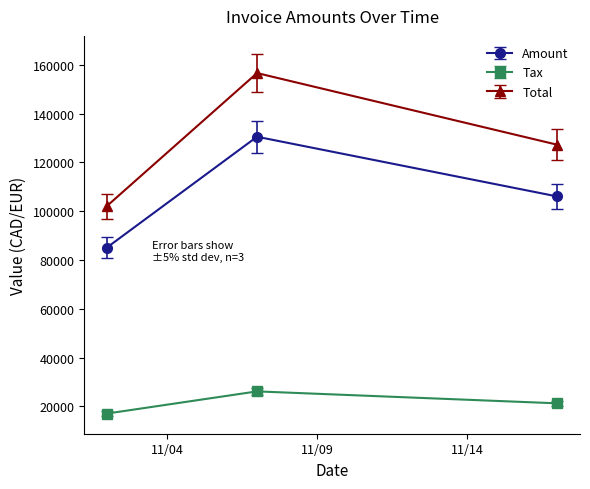

Reading left to right, list all the values displayed in this chart.

Amount: 85076.0	130546.0	106036.0
Tax: 17015.2	26109.2	21207.2
Total: 102091.0	156655.0	127243.0